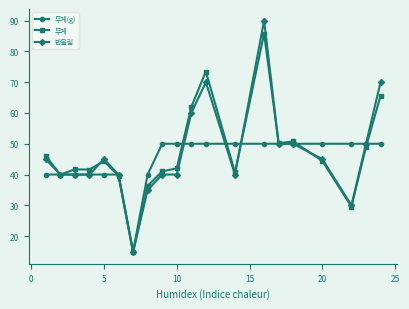

Which series has the largest range (max minus min)?

반올림